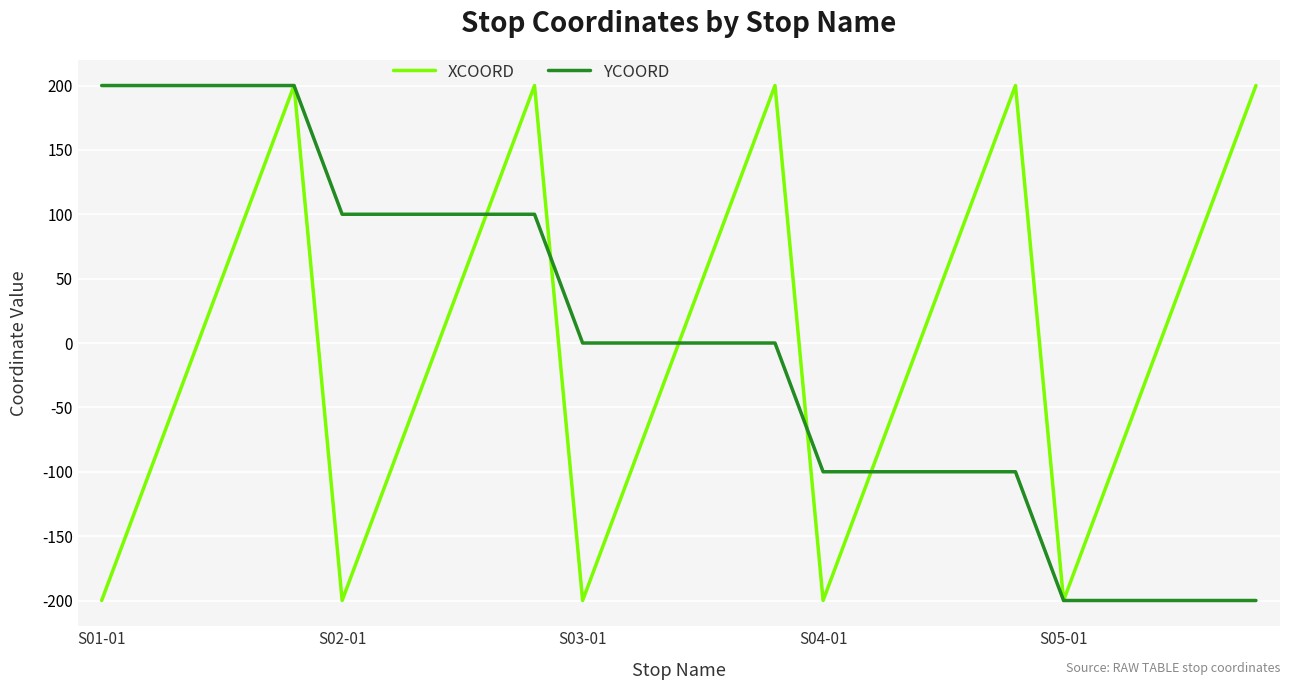

What is the minimum value shown in the chart?

-200